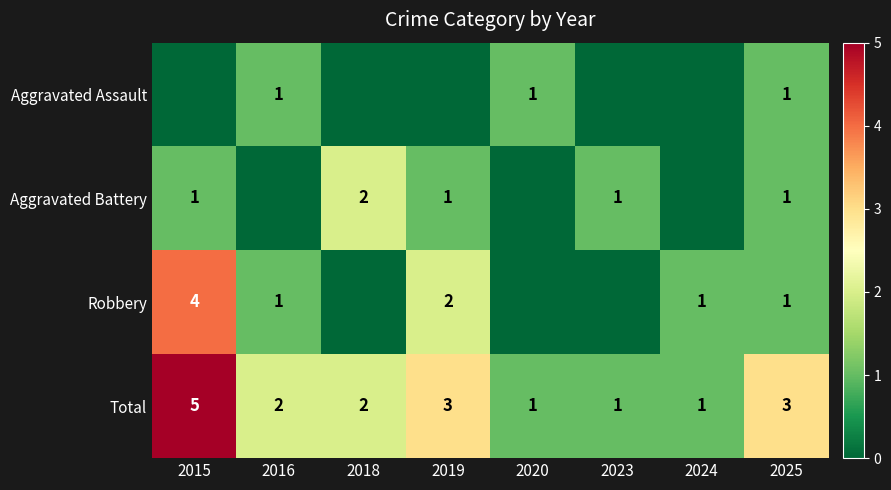

Read the Total value at 2025.

3